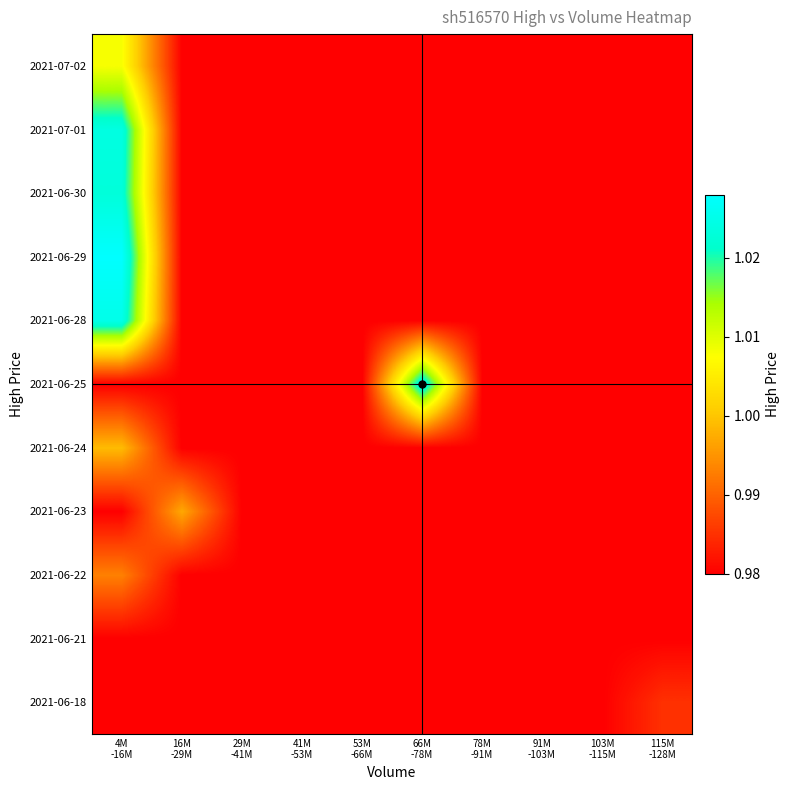

Which label corresponds to the largest value in the chart?

4M
-16M